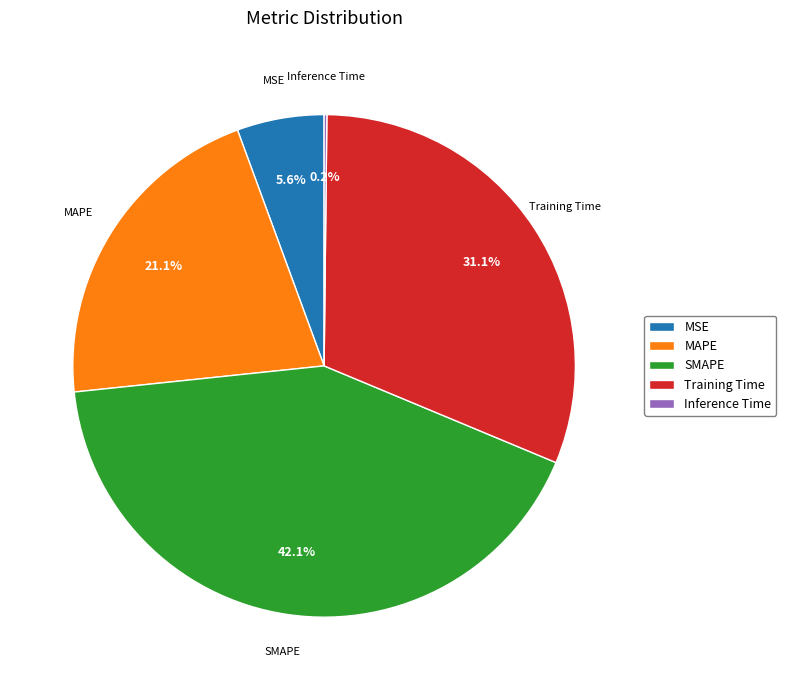

Which slice is the largest?

SMAPE